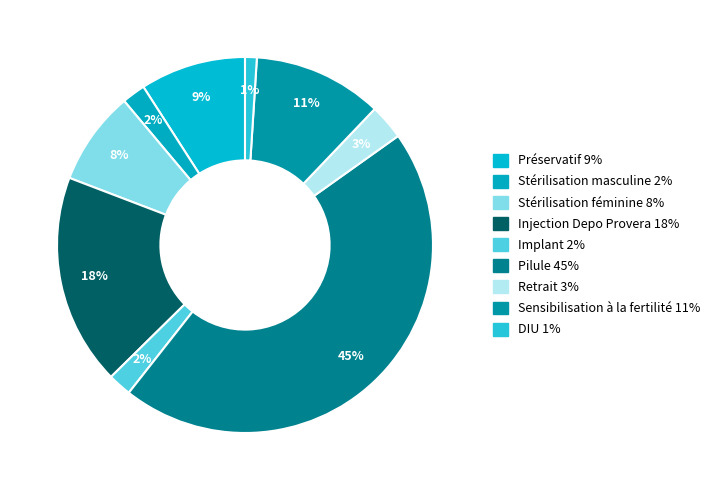

How many segments does this pie chart have?

9